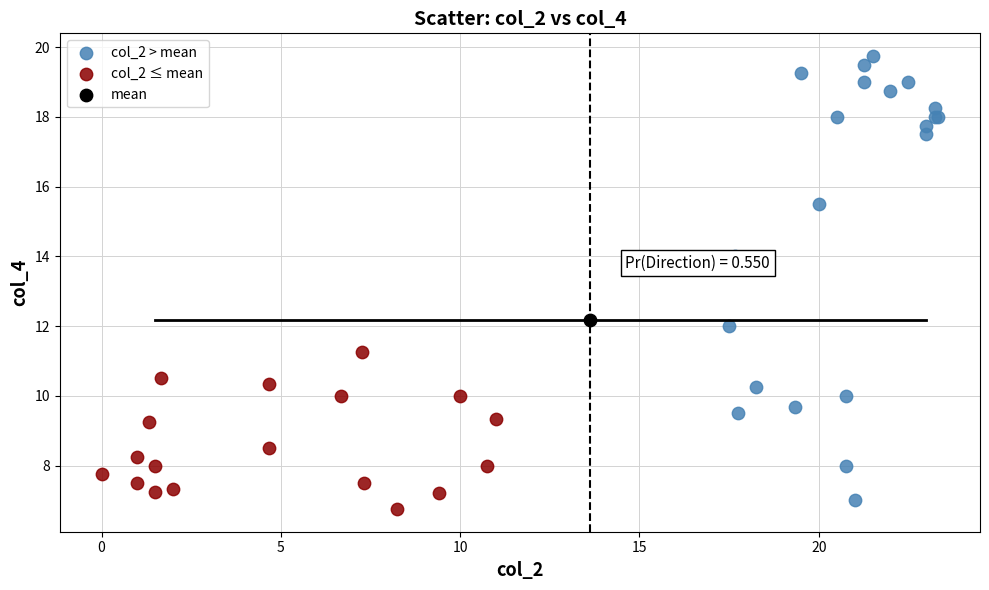

What are all the series names shown in the legend?

col_2 > mean, col_2 ≤ mean, mean